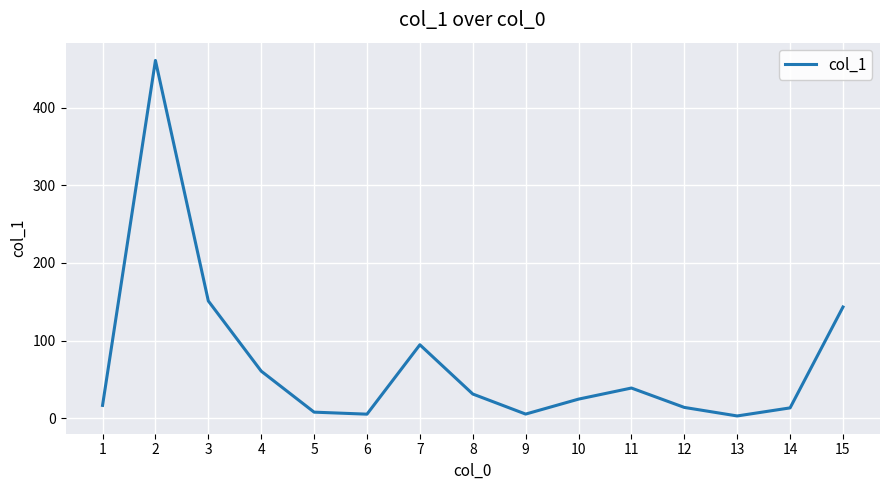

What is the smallest value displayed?

2.7